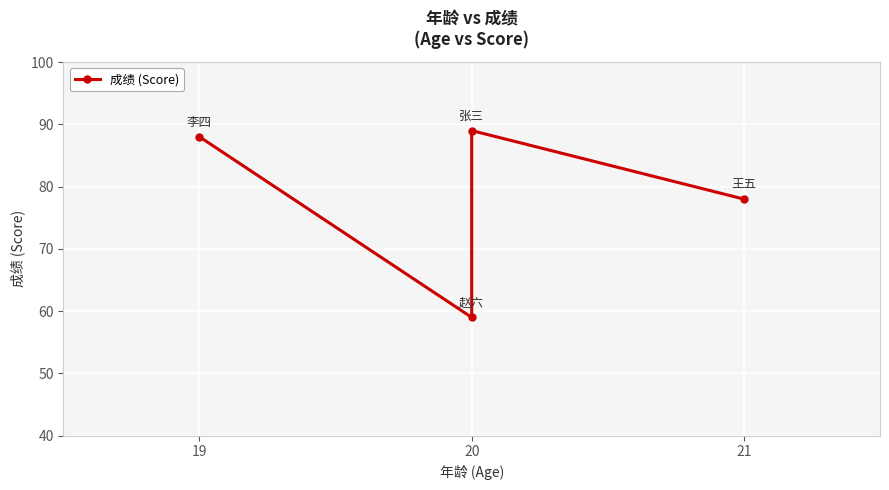

Which category has the lowest value across all series?

20